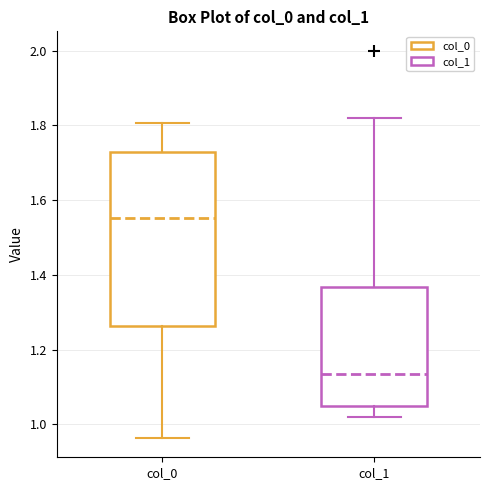

Reading left to right, transcribe this box plot: for each box, give where its median line is, the range the box spans, and where its two whiskers end, as read against the y-axis. The values are not printed on the chart, so give them approximately, as read against the axis.

col_0: median 1.56, box 1.26 to 1.72, whiskers 0.96 to 1.80
col_1: median 1.14, box 1.04 to 1.36, whiskers 1.02 to 1.82